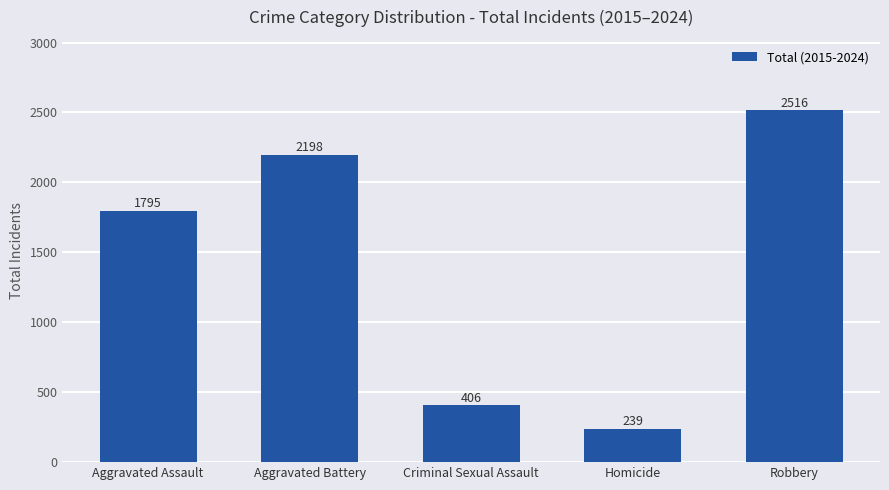

What is the difference between the values at Homicide and Aggravated Battery?

1959